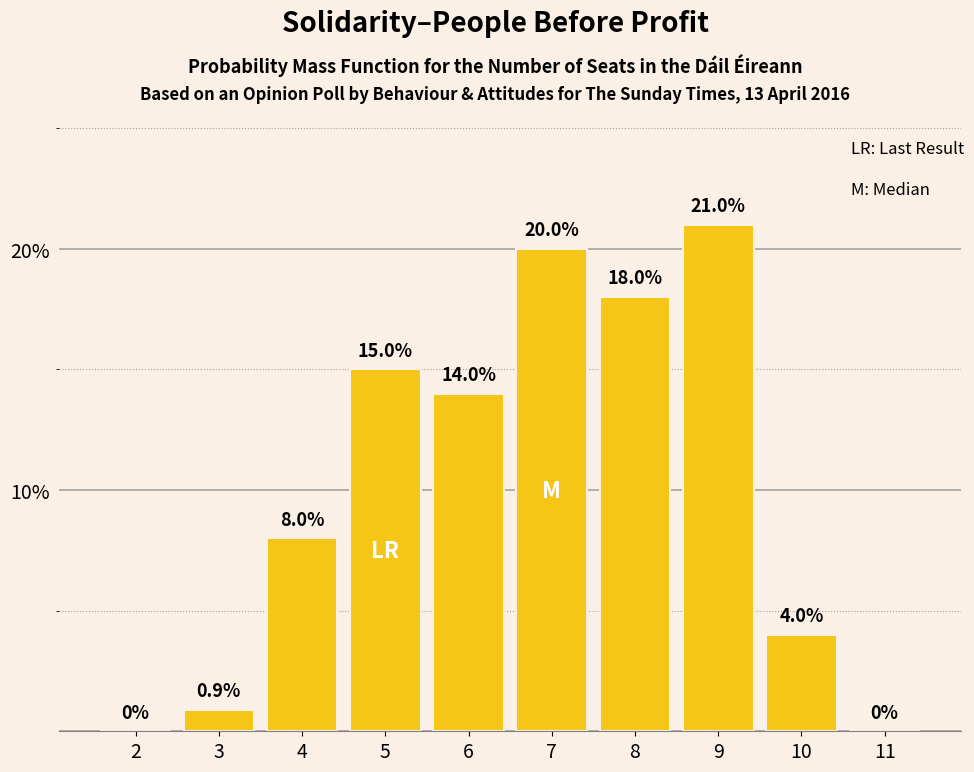

Reading right to left, transcribe all the data shown in this chart.

11=0.0	10=4.0	9=21.0	8=18.0	7=20.0	6=14.0	5=15.0	4=8.0	3=0.9	2=0.0